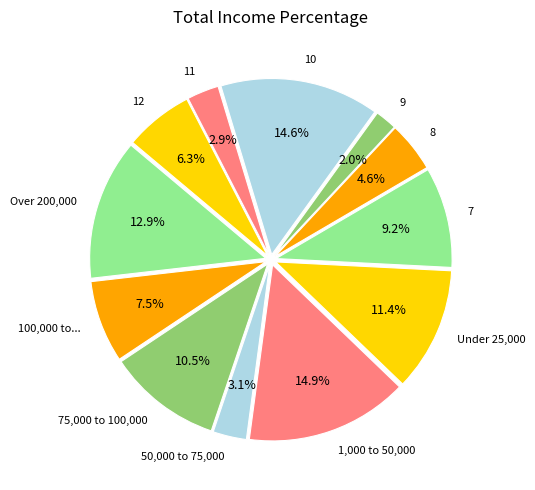

Is there a majority slice in this chart?

No